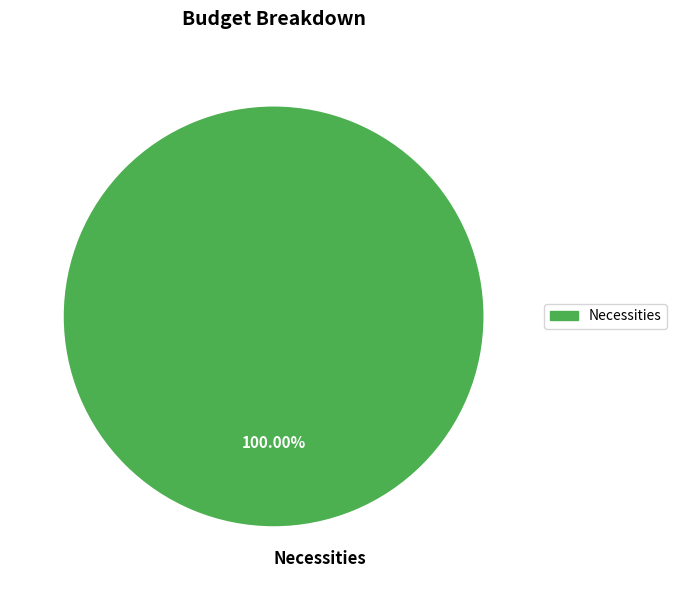

Rank the categories by value from lowest to highest.

Necessities